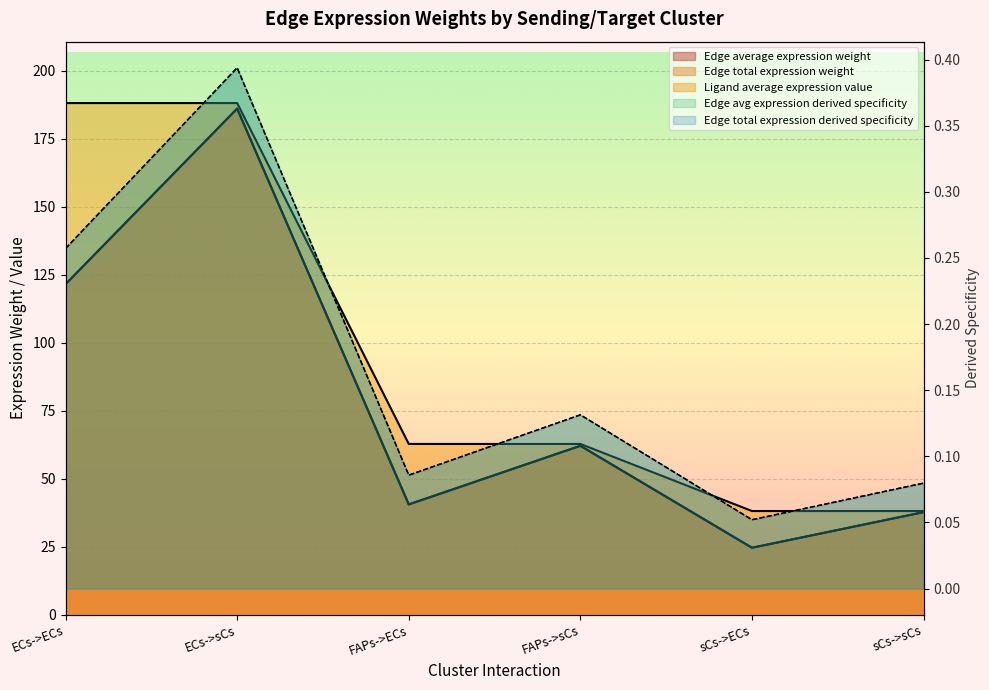

What is the sum of the Edge average expression weight values at ECs->ECs and FAPs->ECs?

162.1